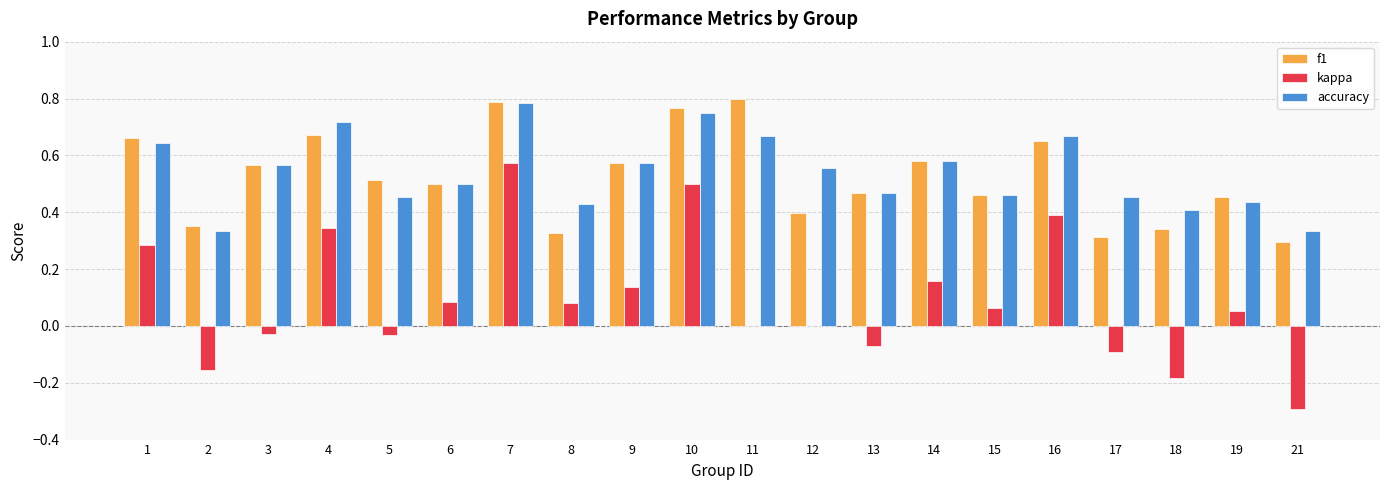

How many accuracy values are between 0 and 1?

20